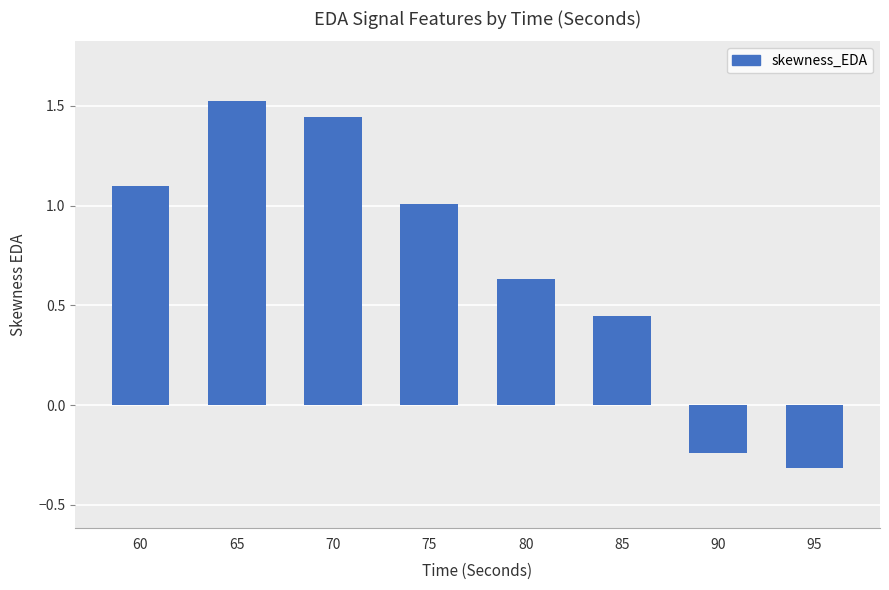

Rank the categories by value from lowest to highest.

95, 90, 85, 80, 75, 60, 70, 65